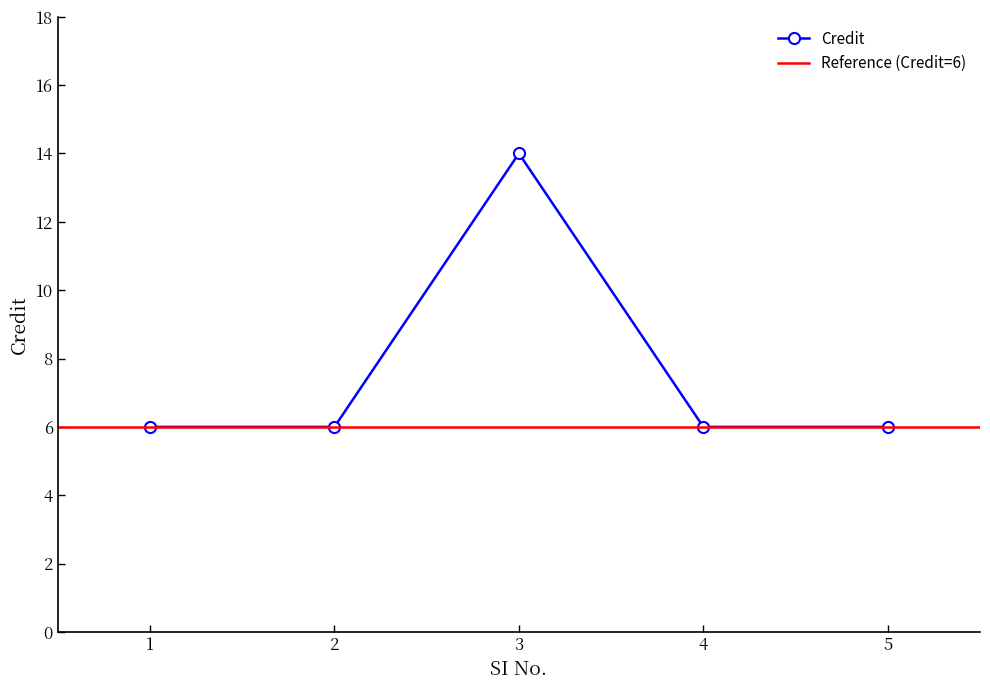

What is the sum of all values?

38